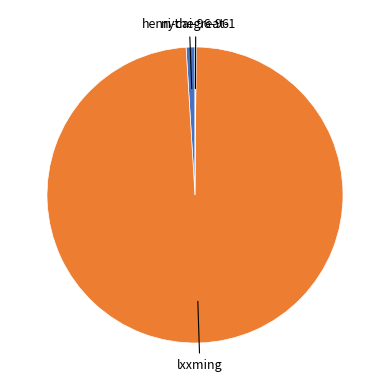

Which category has the biggest portion of the pie?

lxxming